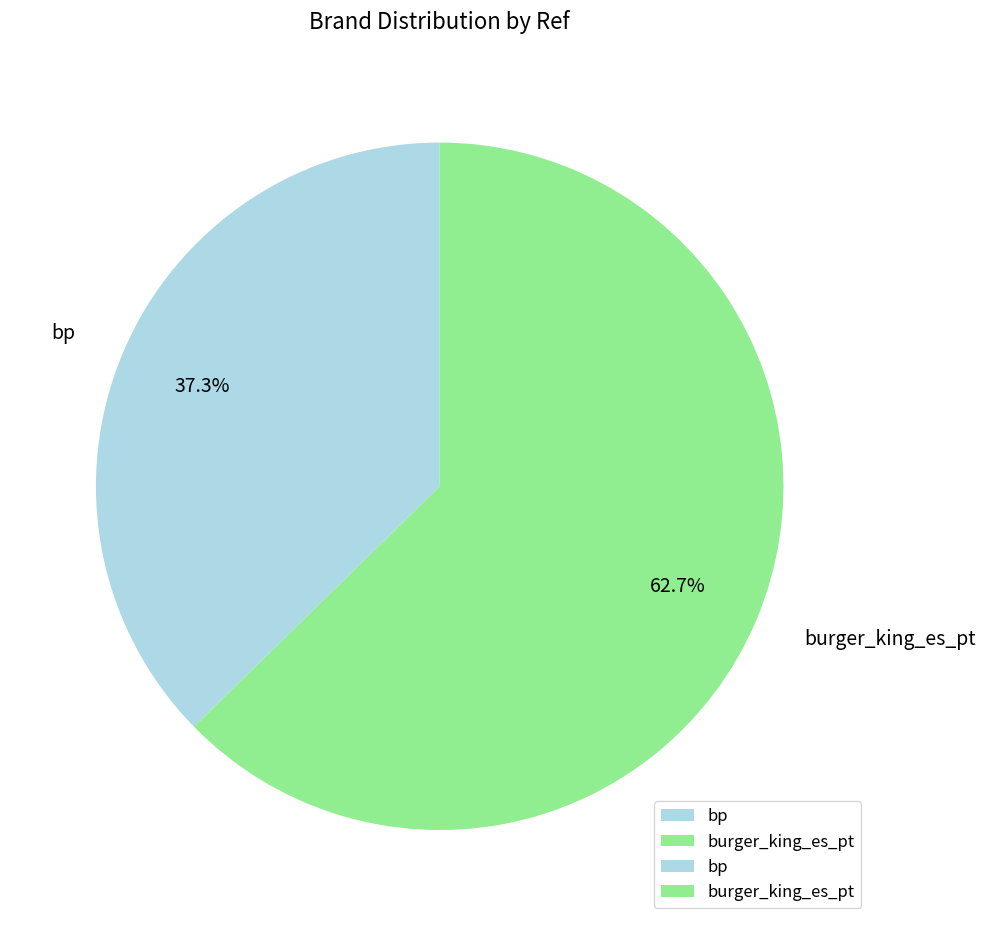

Is there any slice that represents more than half of the pie?

Yes